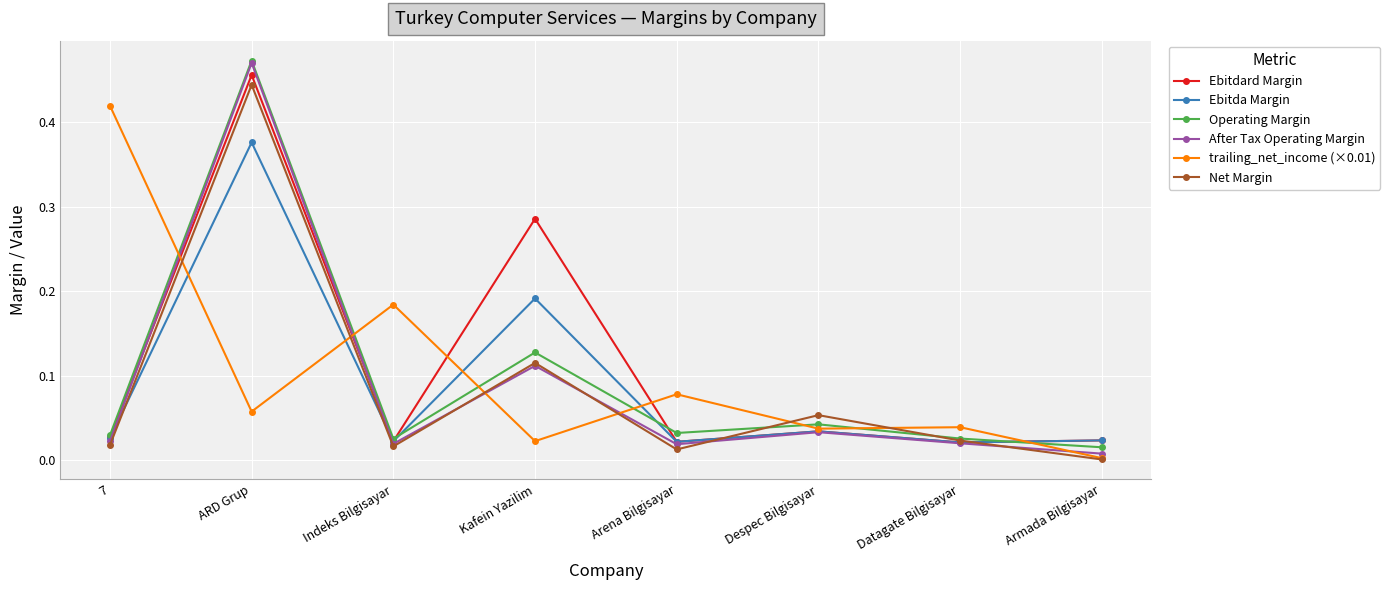

Which series has the largest total across all categories?

Ebitdard Margin